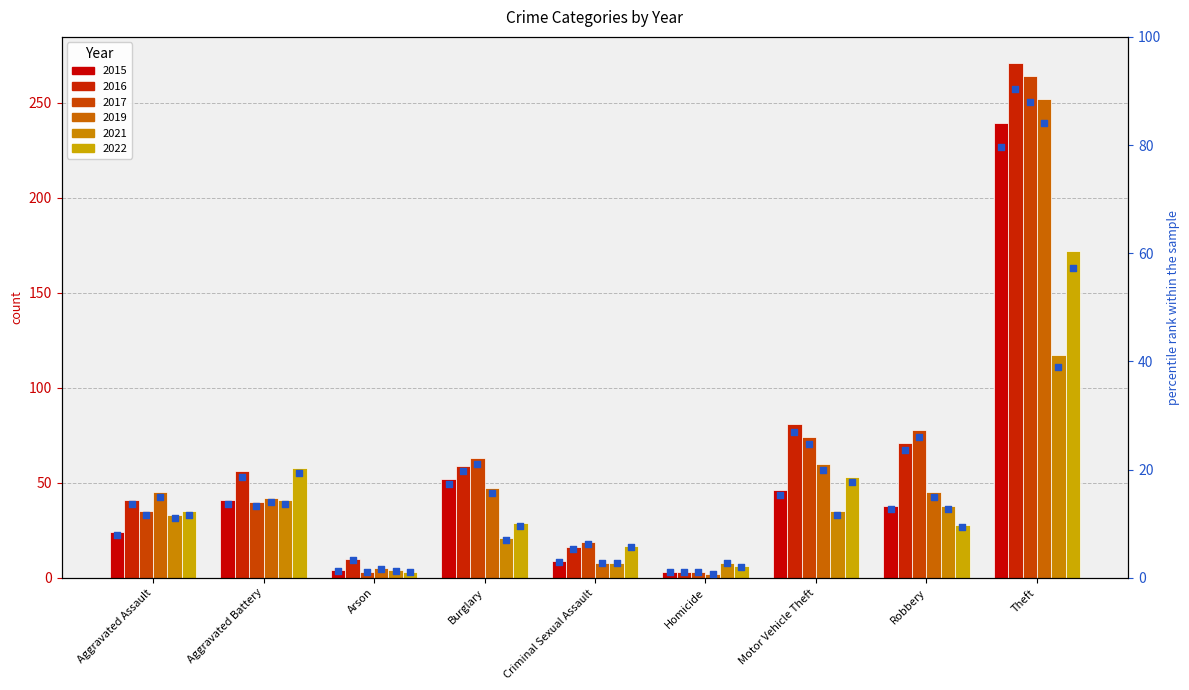

At how many categories does at least one series exceed 74?

1